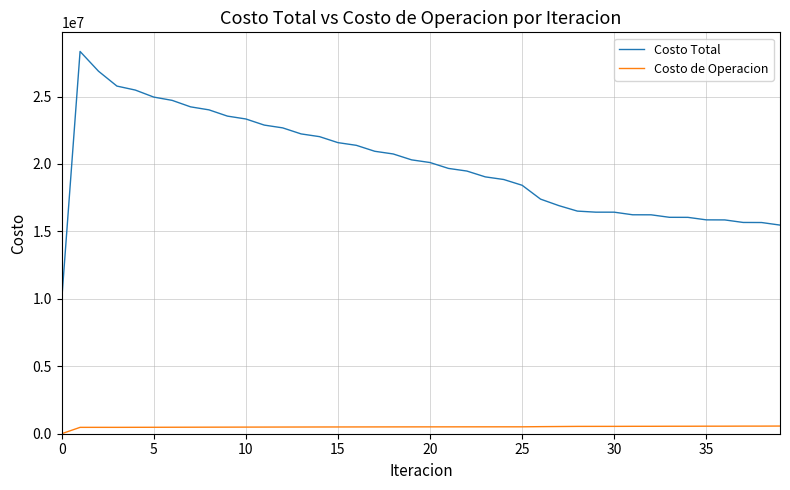

List the series in order of their peak value, lowest first.

Costo de Operacion, Costo Total